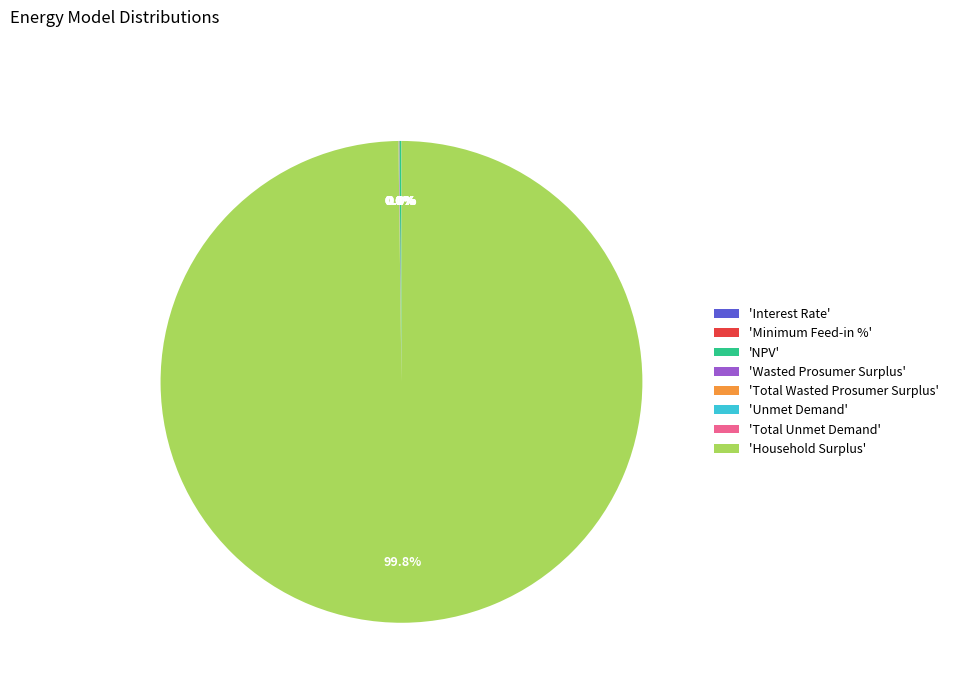

Is there any slice that represents more than half of the pie?

Yes